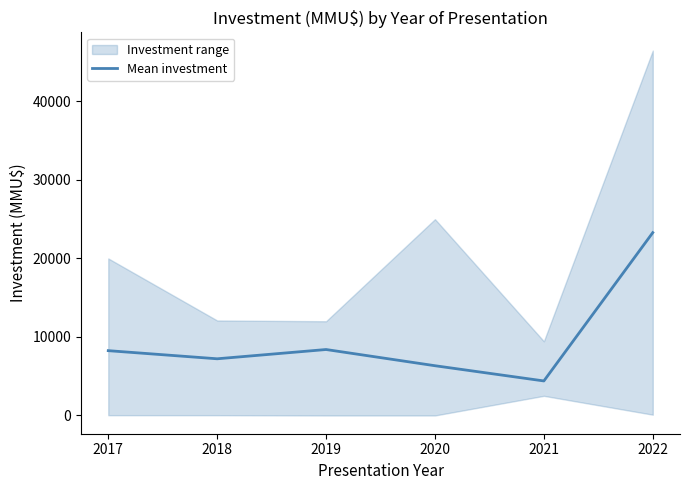

How many data points does each series have?

6